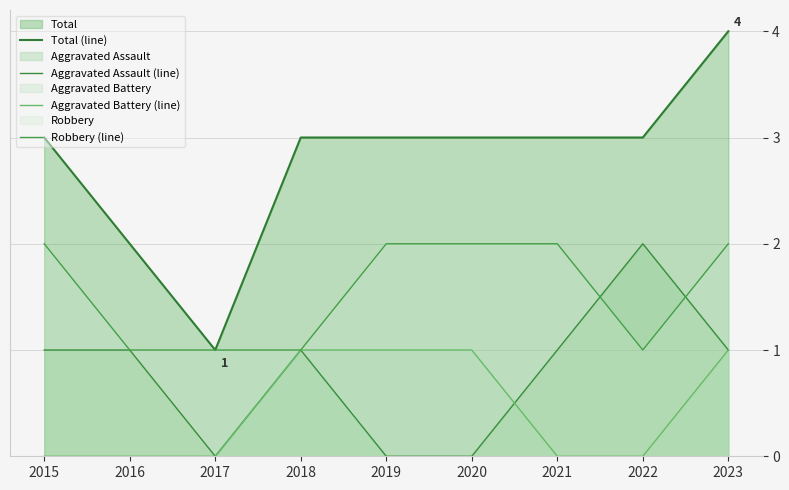

Is the value of Aggravated Battery (line) at 2023 greater than the value of Total (line) at 2022?

No